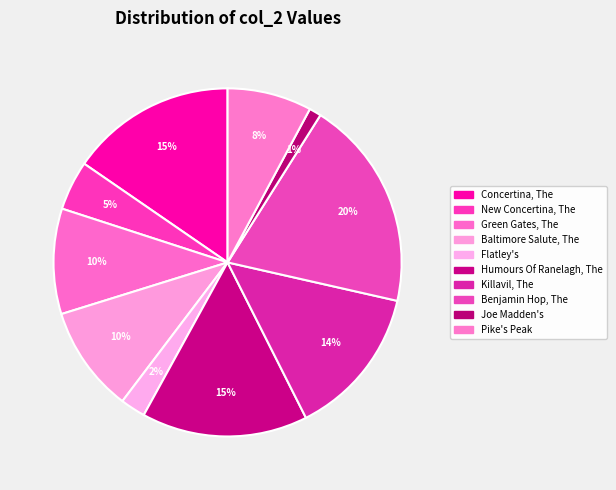

Which has a higher value, Benjamin Hop, The or Joe Madden's?

Benjamin Hop, The